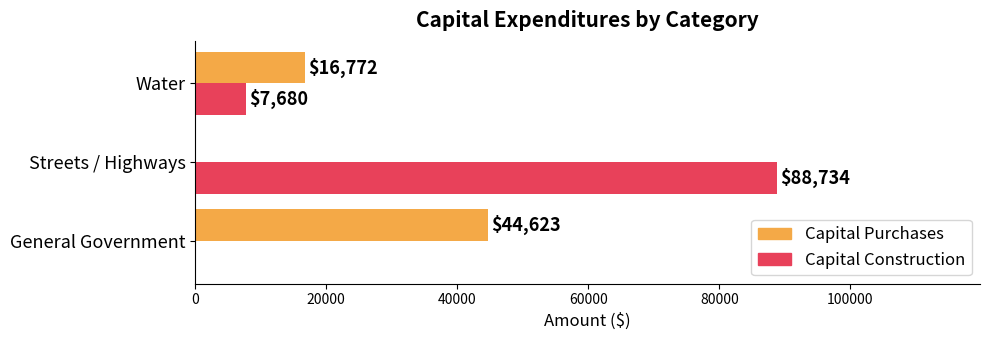

True or false: Capital Purchases has a value of 60226 at General Government.

False